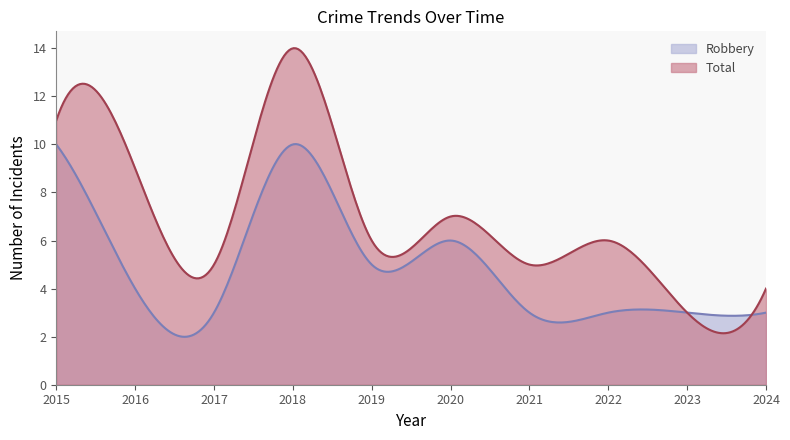

What is the difference between the maximum and minimum values in the Robbery series?

8.0